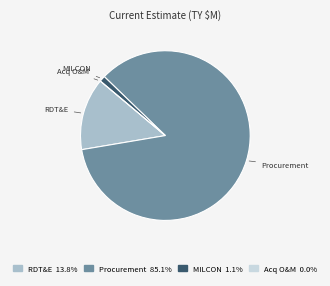

Between Procurement and RDT&E, which is larger?

Procurement